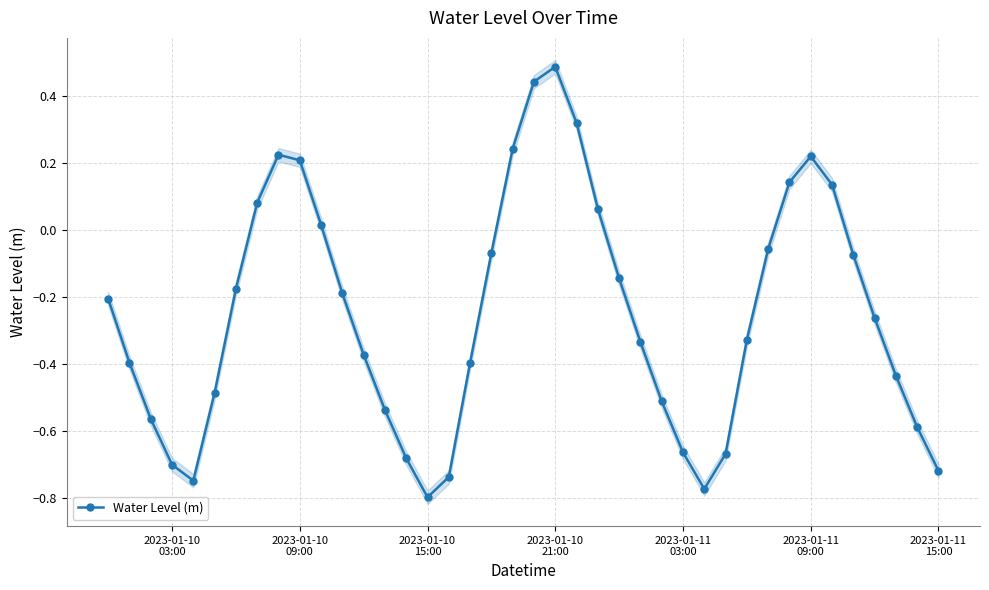

How many data points are above 0?

12